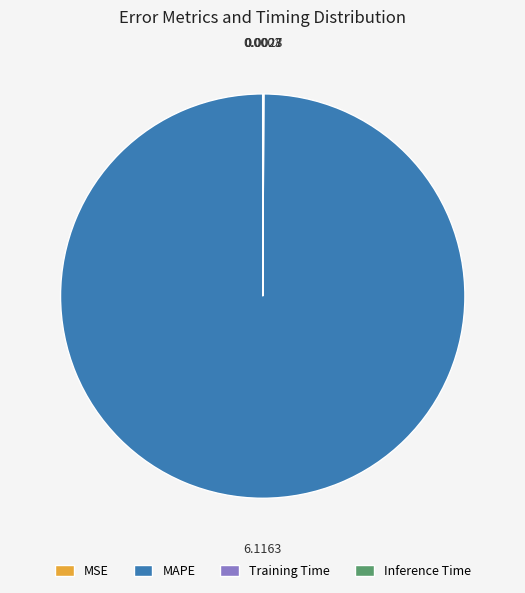

Which category accounts for the majority?

MAPE